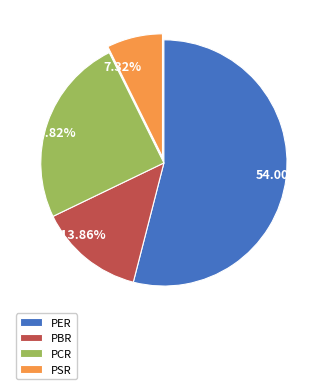

What is the total percentage of PSR and PBR?

21.2%